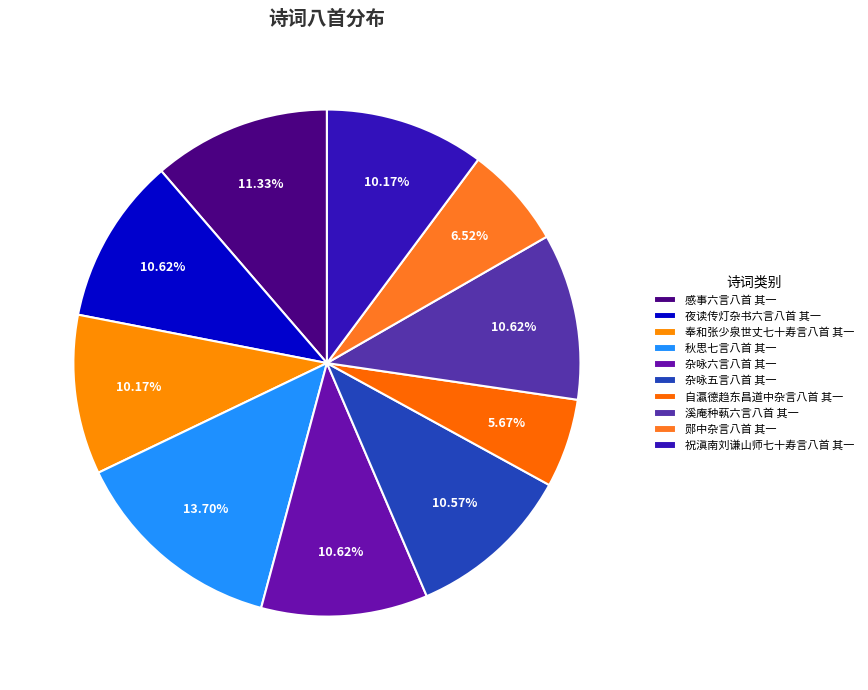

How many slices are in this pie chart?

10